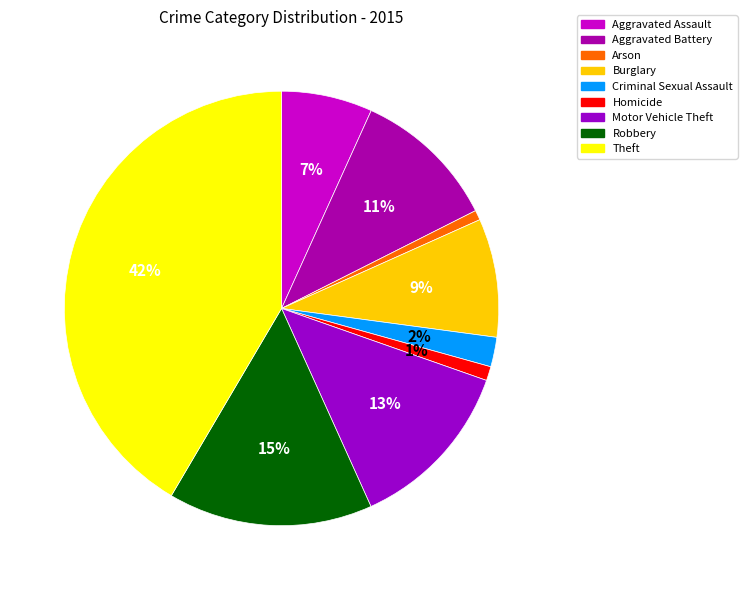

True or false: Homicide accounts for 11% of the total.

False